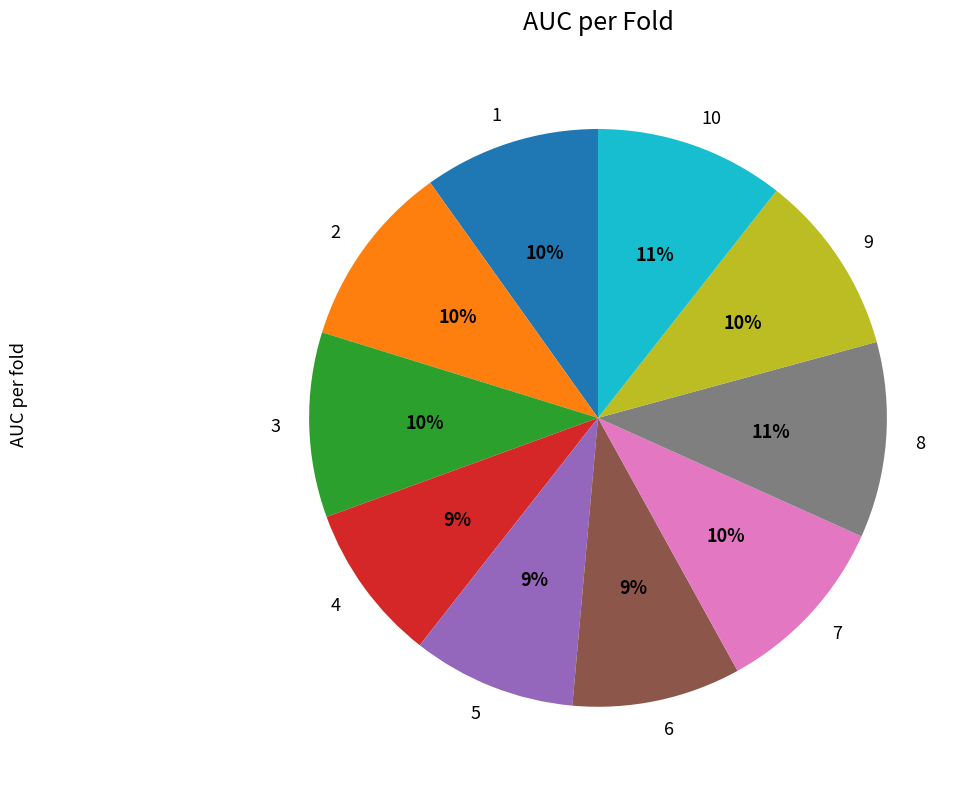

Which has a higher value, 6 or 9?

9